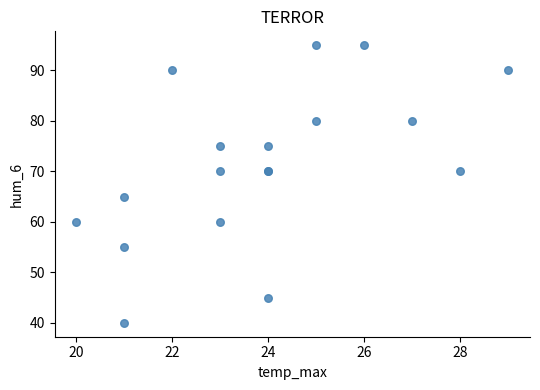

What Y value in the scatter plot is closest to 67?

65